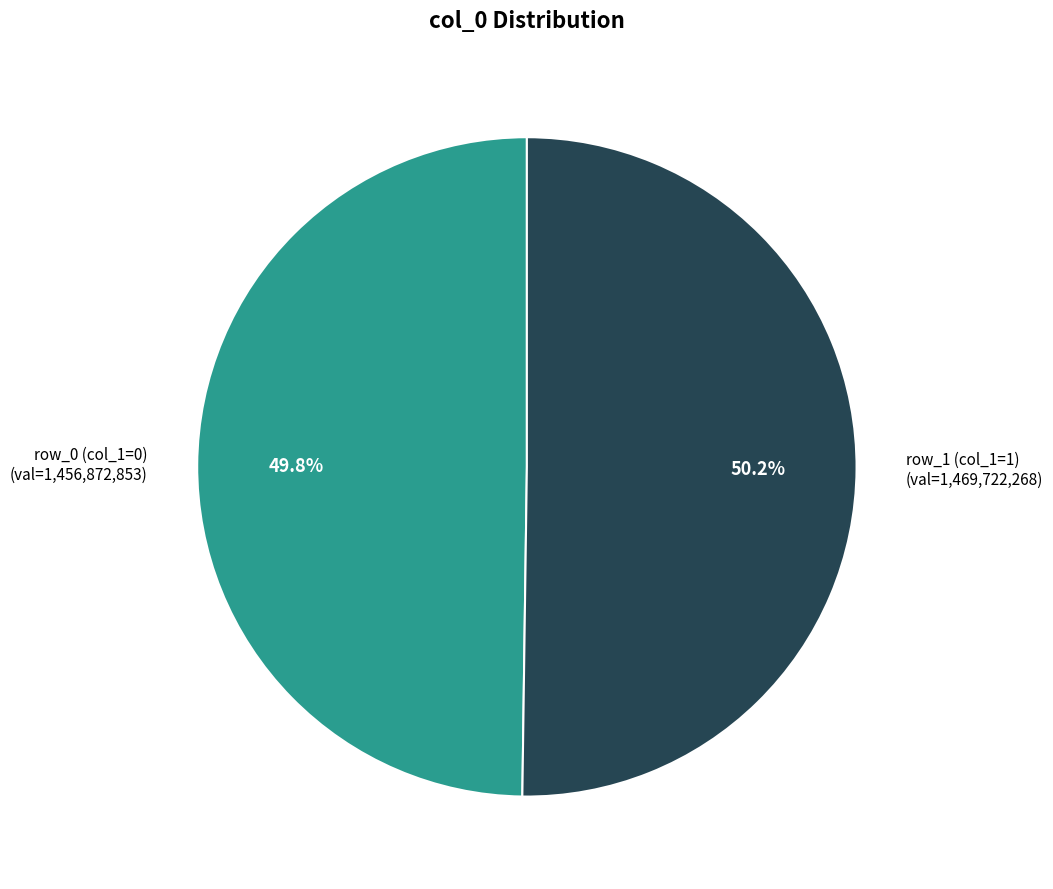

Does any single category account for the majority?

Yes